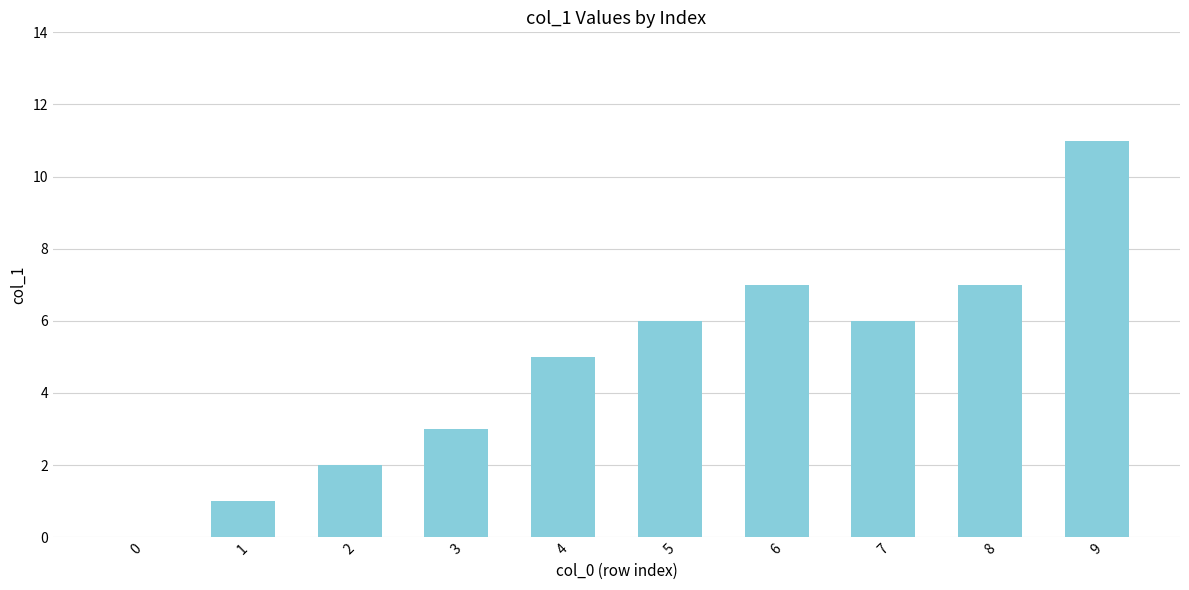

What is the maximum value shown in the chart?

11